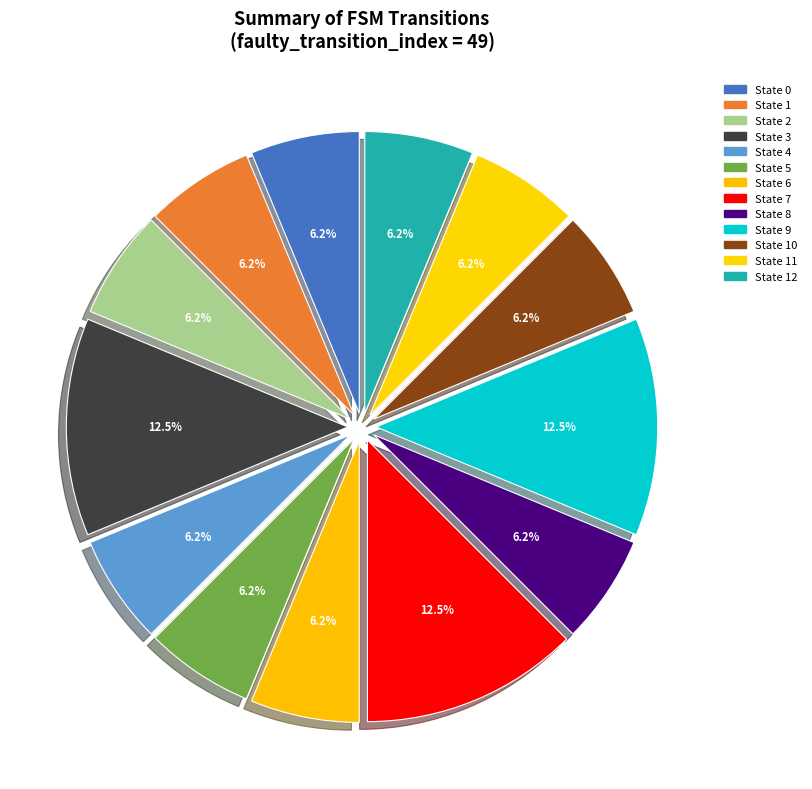

Is there any slice that represents more than half of the pie?

No